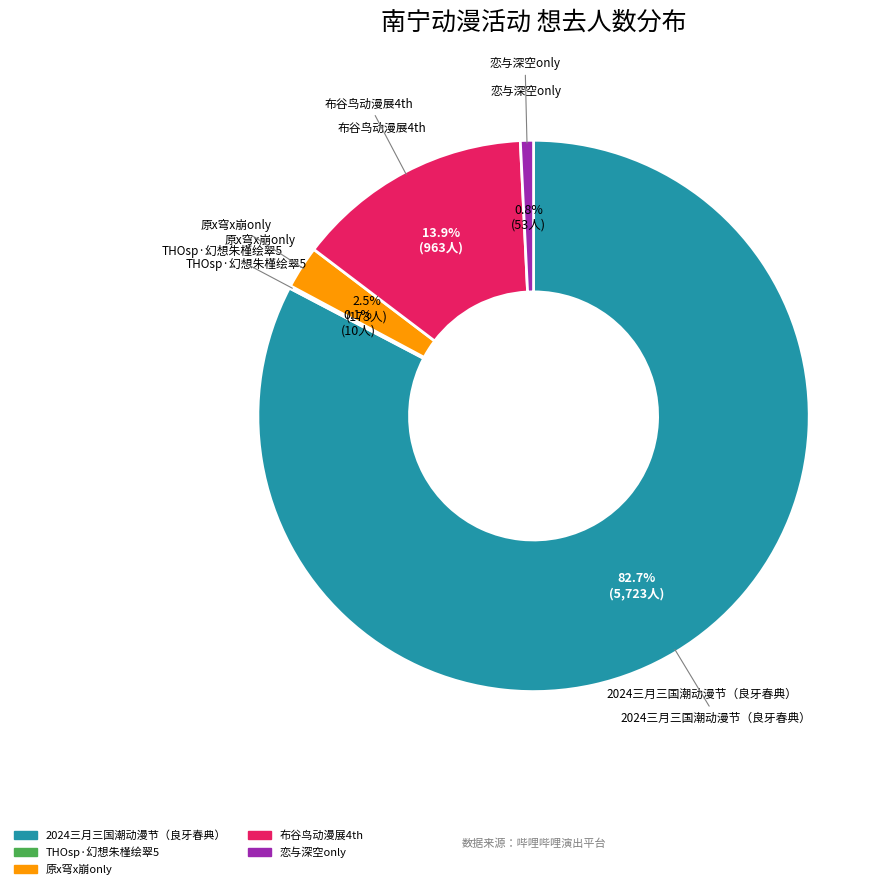

Is there a majority slice in this chart?

Yes